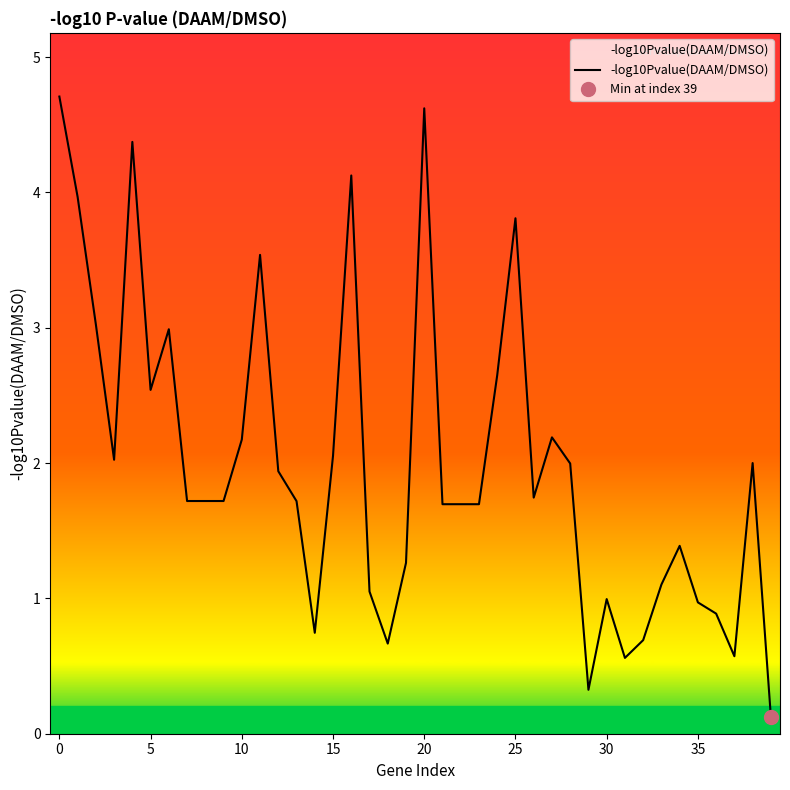

Does the chart have visible grid lines?

No